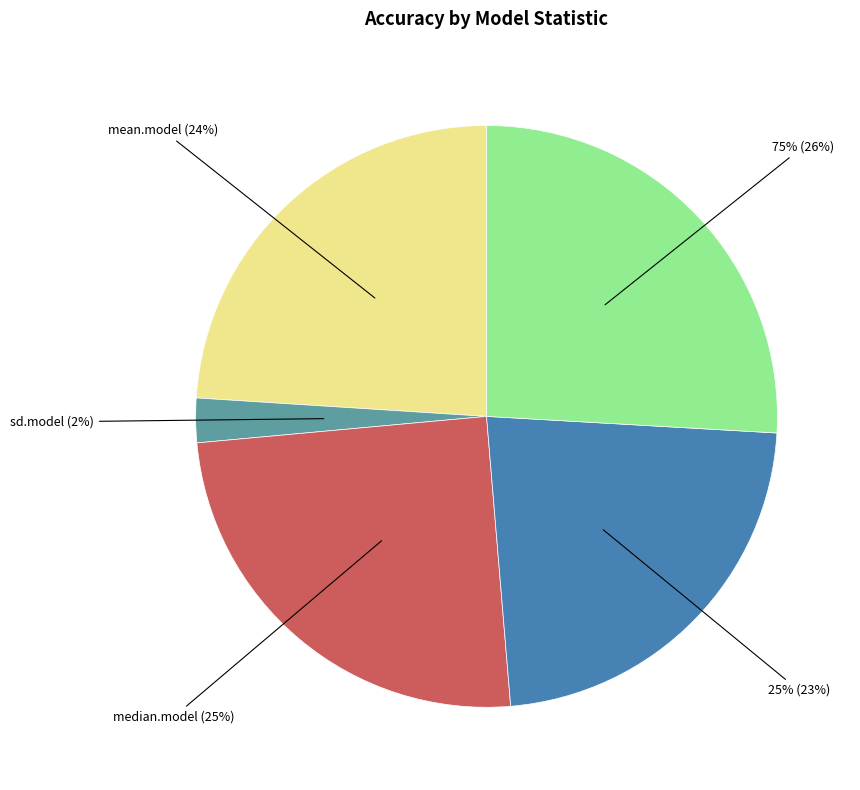

Combined, what portion of the pie is 25% and 75%?

48.7%